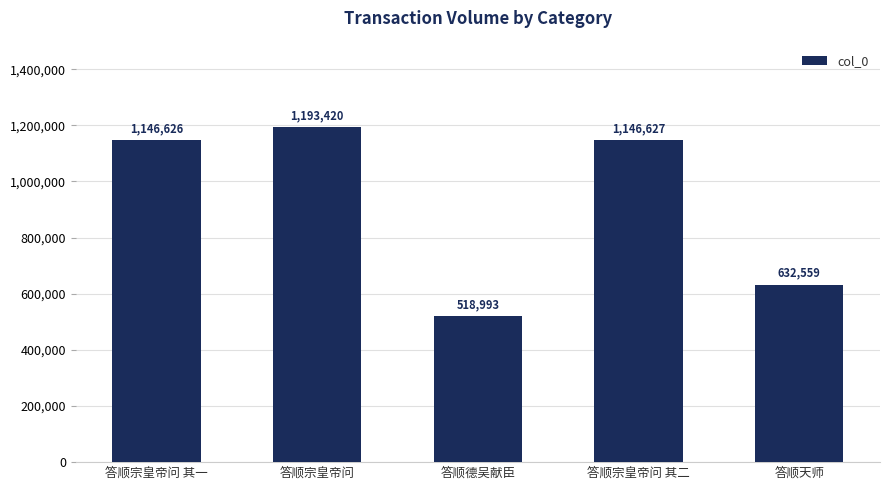

What is the value of the 2nd bar from the left?

1193420